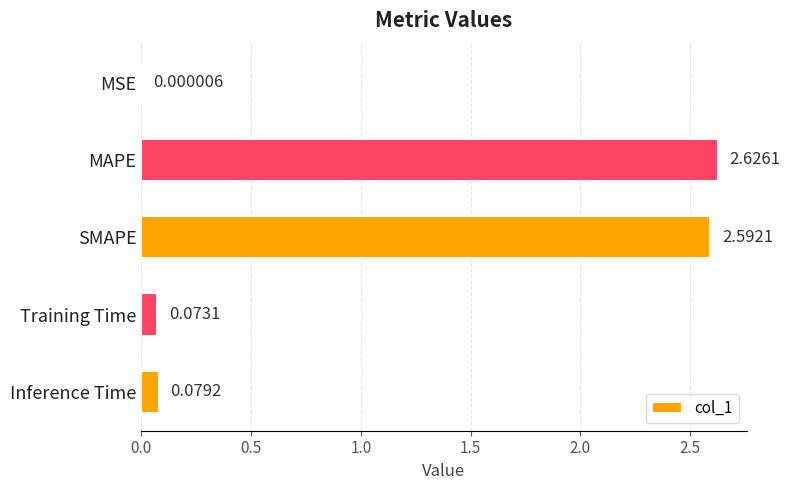

At which category does the chart reach its peak across all series?

MAPE